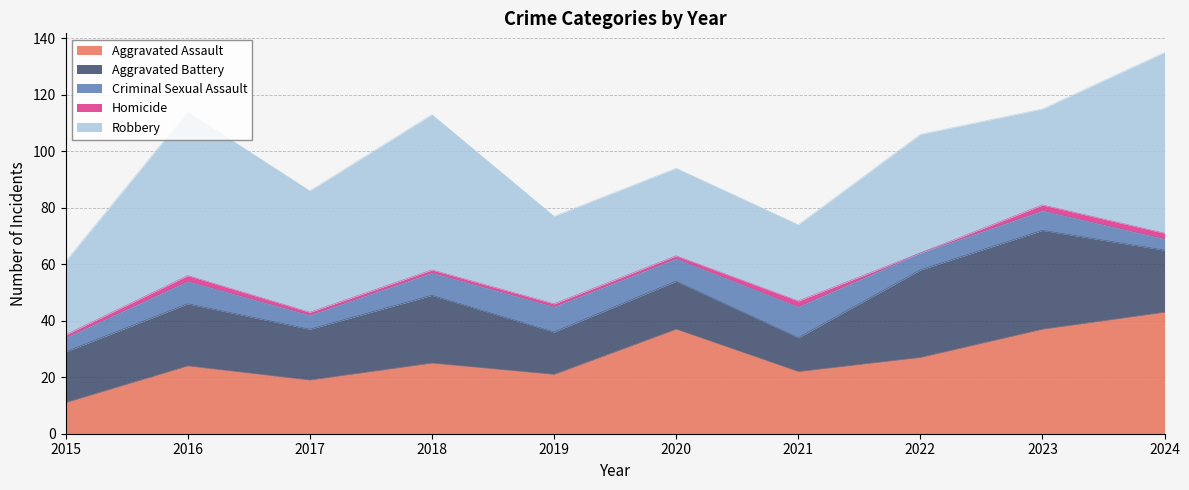

Which series has the largest total across all categories?

Robbery